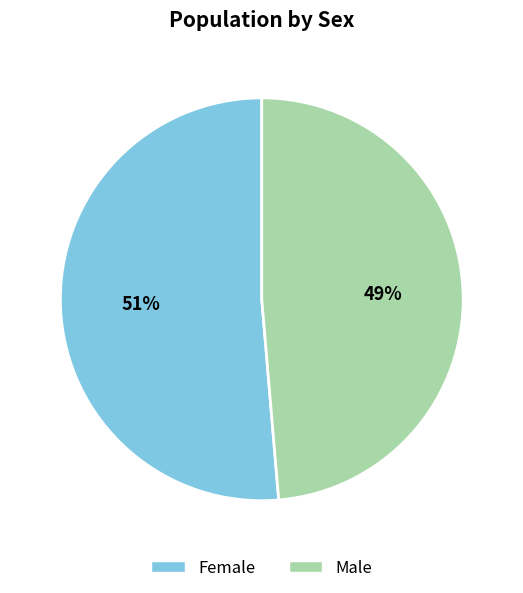

Count the number of slices in the pie.

2